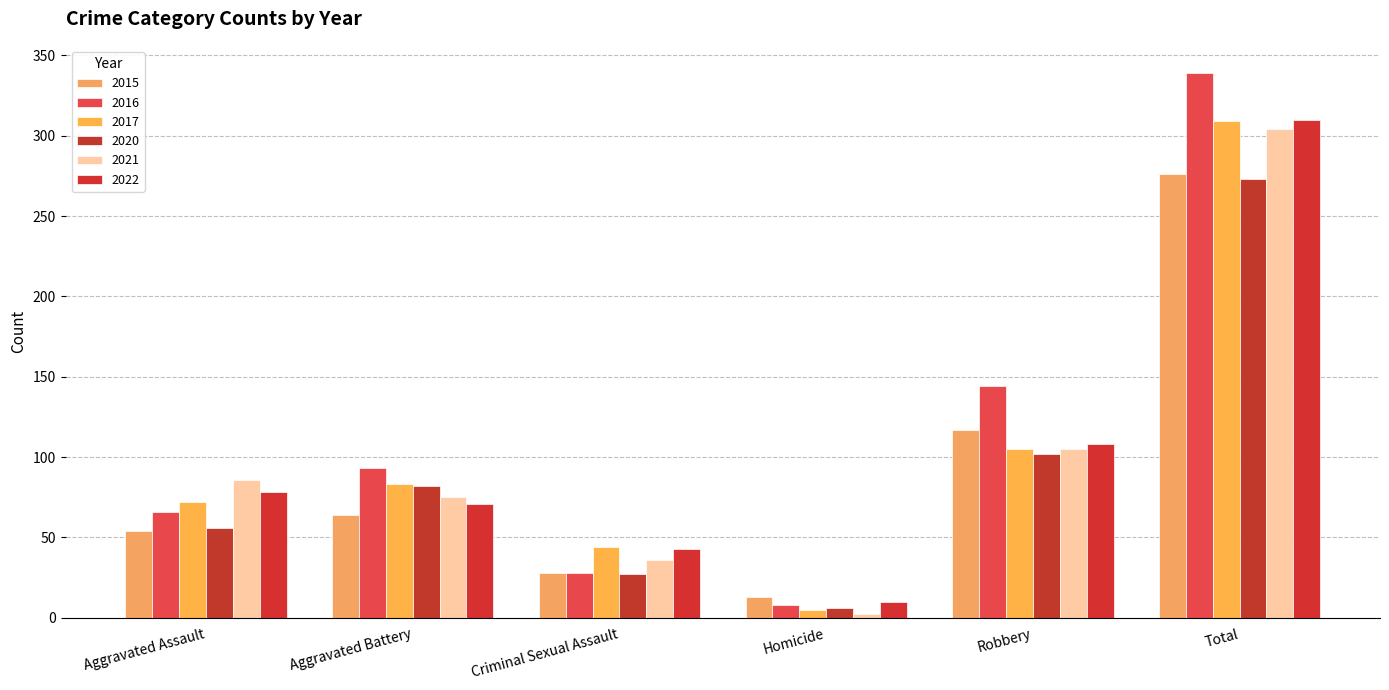

What is the value of the 2017 bar at the 2nd from the left?

83